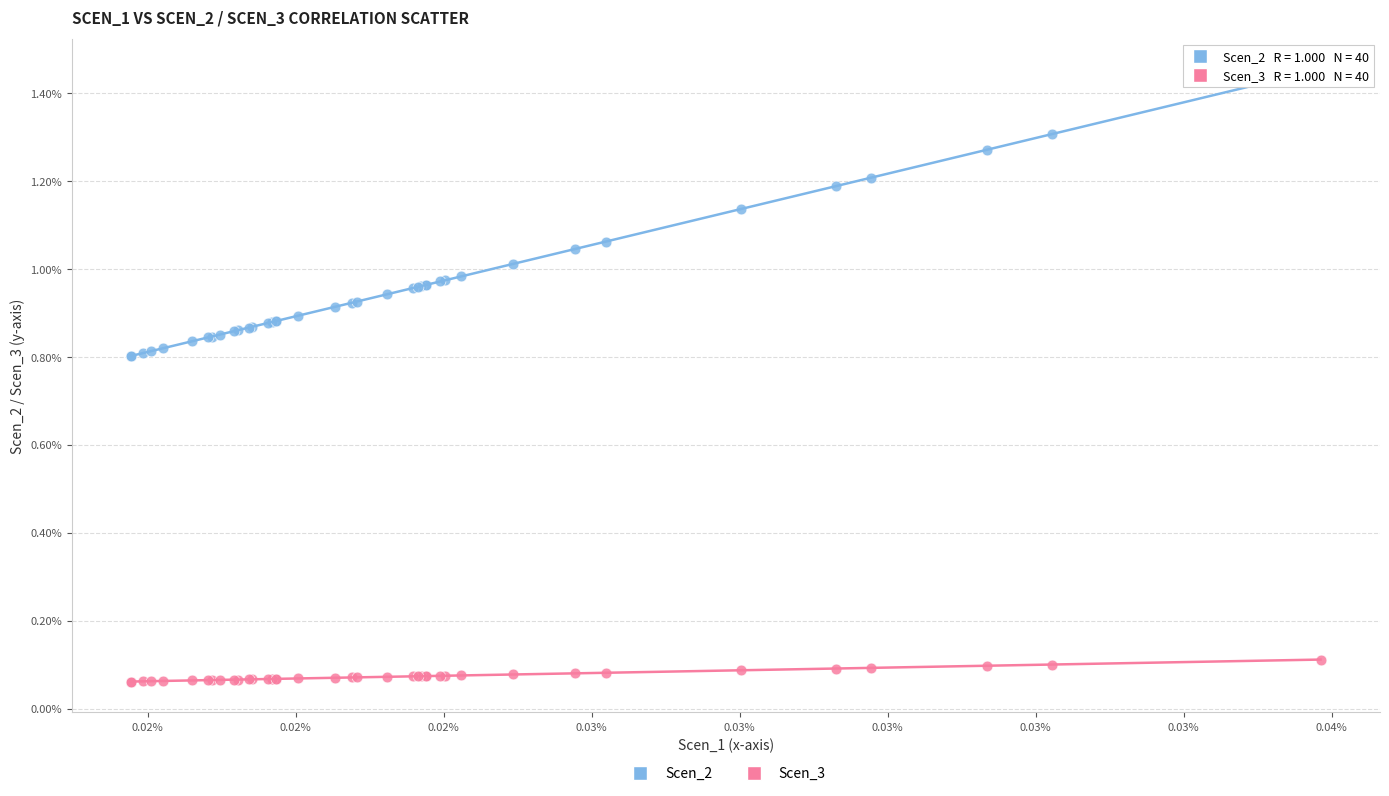

What are all the series names shown in the legend?

Scen_2, Scen_3